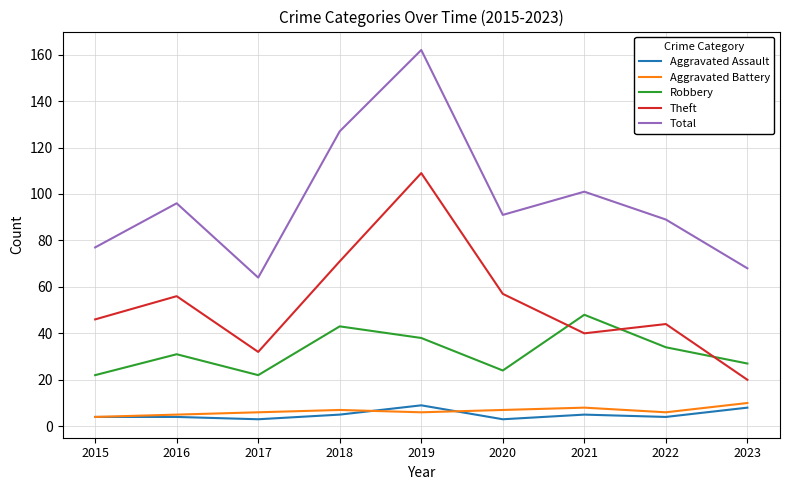

True or false: Theft and Aggravated Assault cross at least once.

False